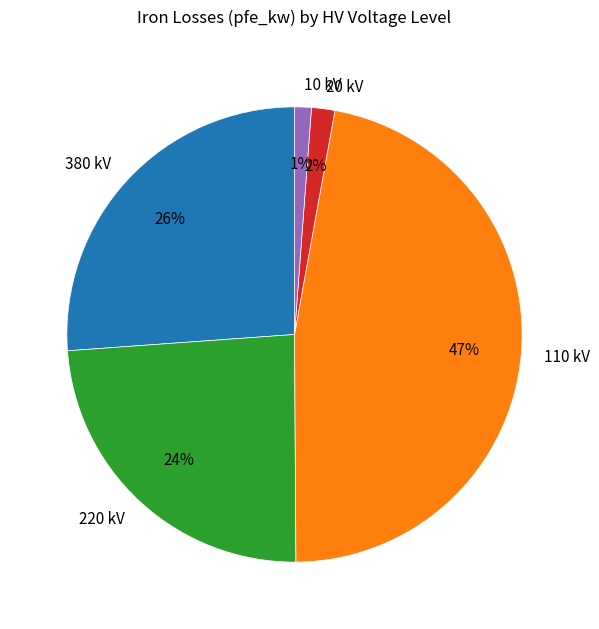

Approximately how many times larger is the value at 380 kV compared to 220 kV?

1.1